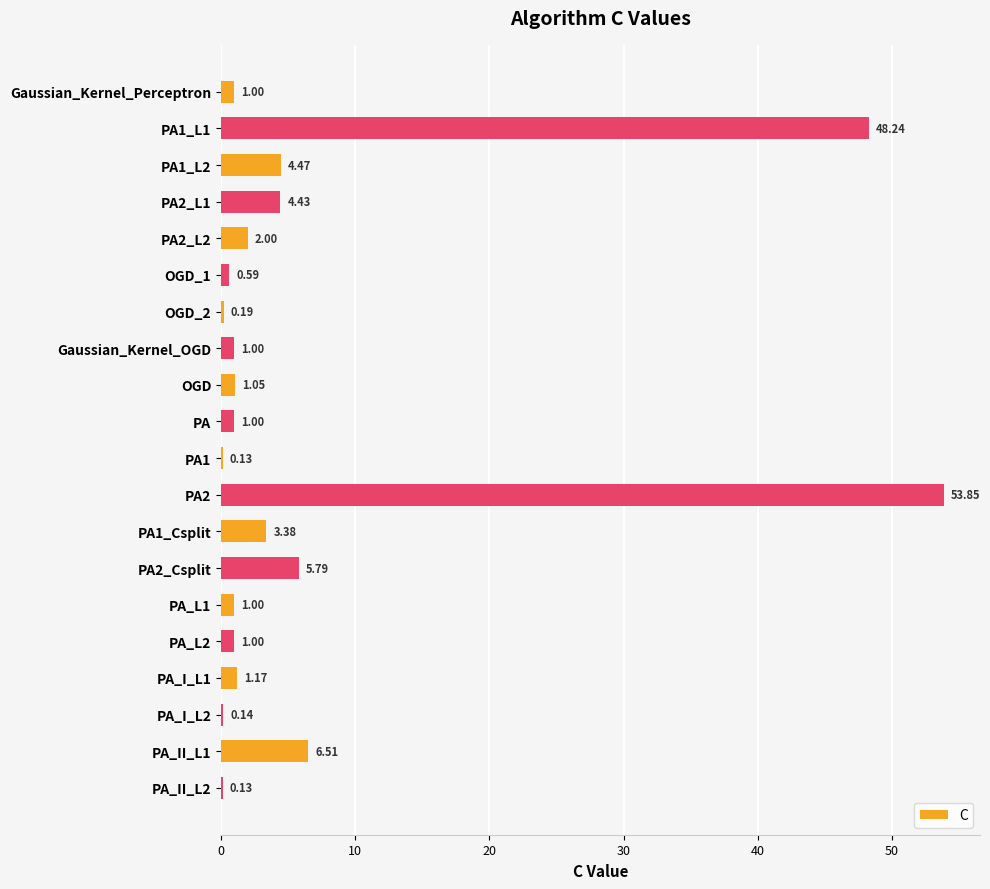

What is the change in value from PA2_L1 to OGD?

-3.4